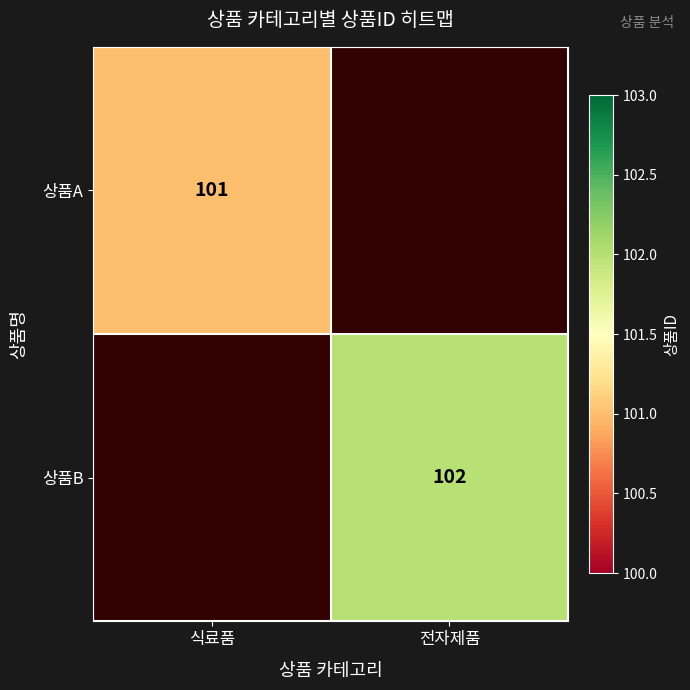

The 상품A series shows 101 at 식료품. True or false?

True